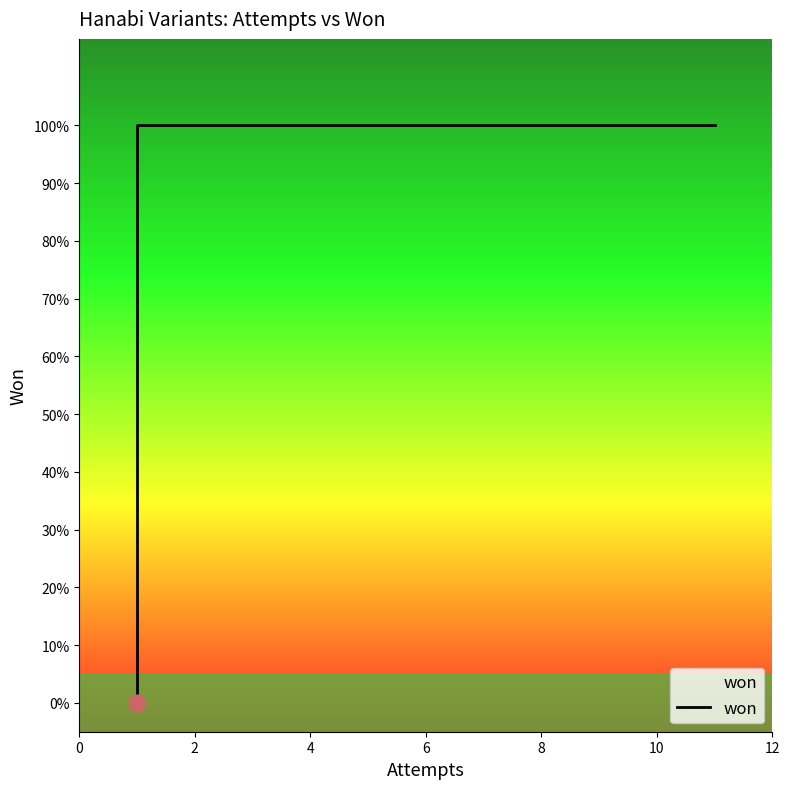

How many data points are less than 1?

1